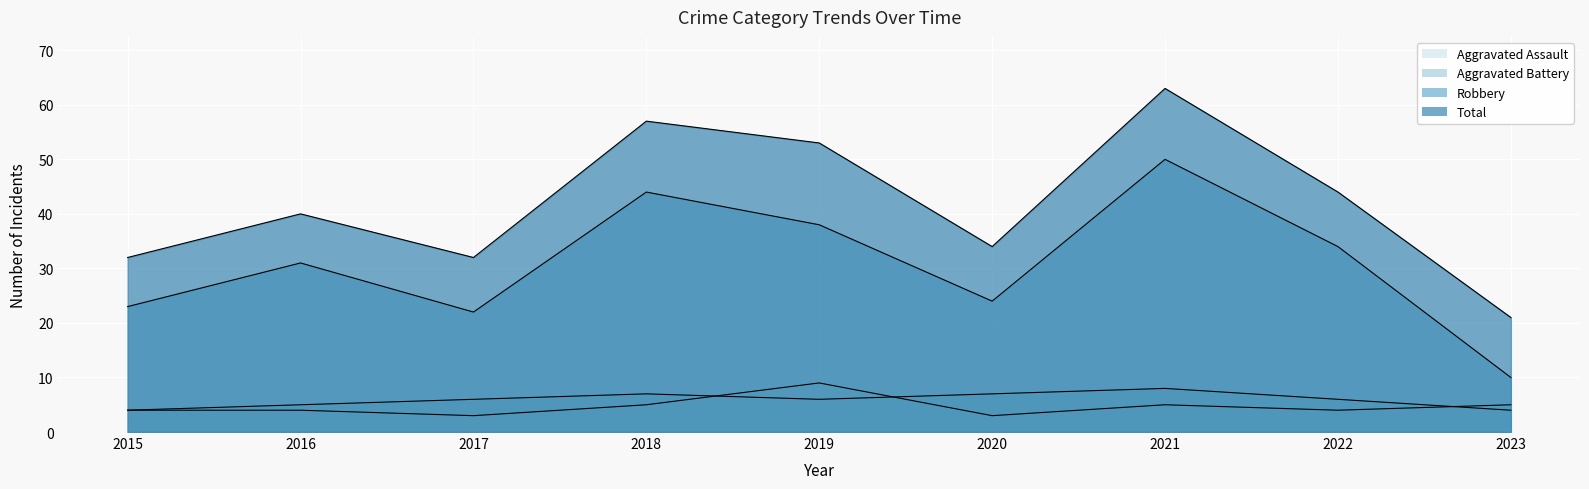

The value of Total at 2015 is 13. True or false?

False